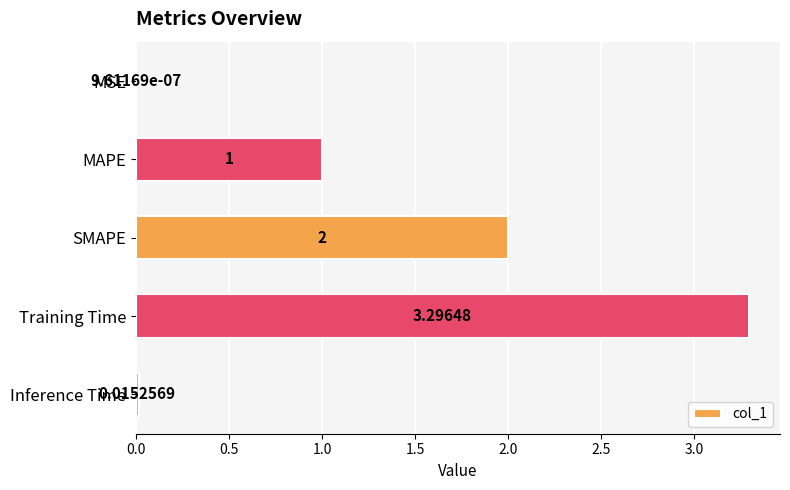

What is the average value?

1.3